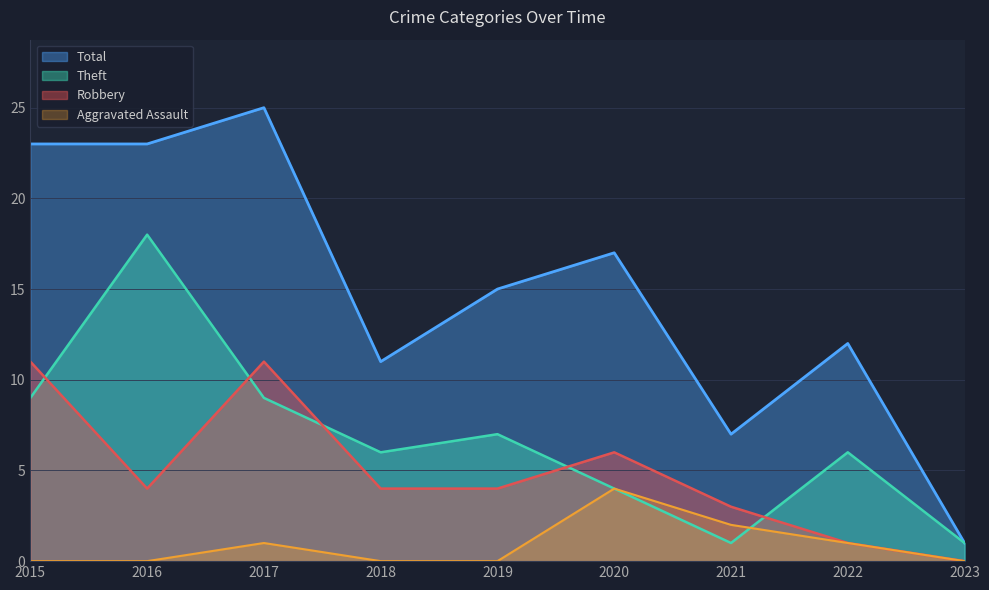

Where is the first local maximum for Robbery?

2017